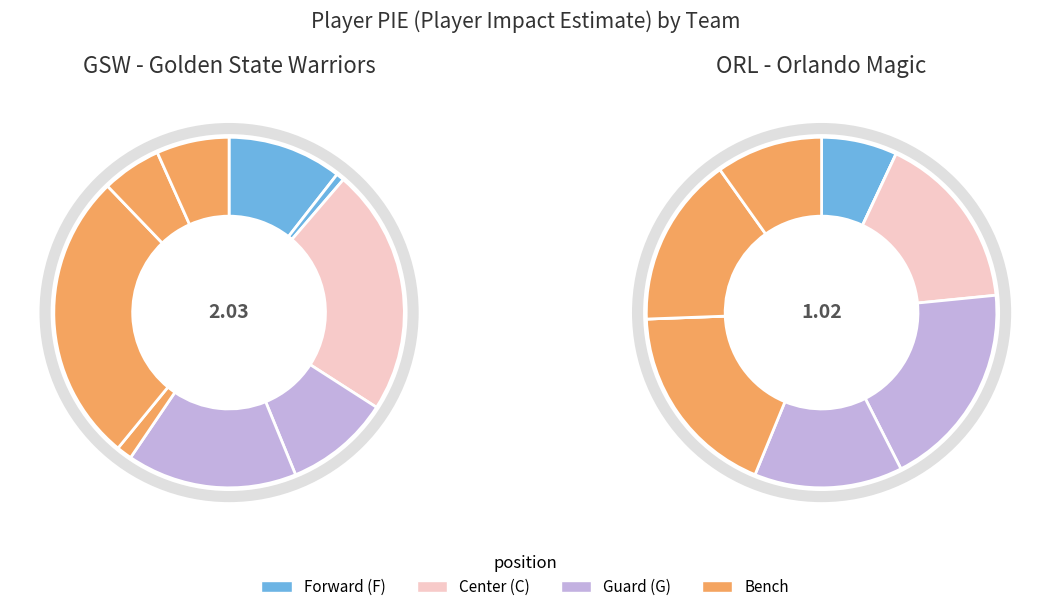

To the nearest percent, what is the difference between the largest and smallest slice percentages?

18%